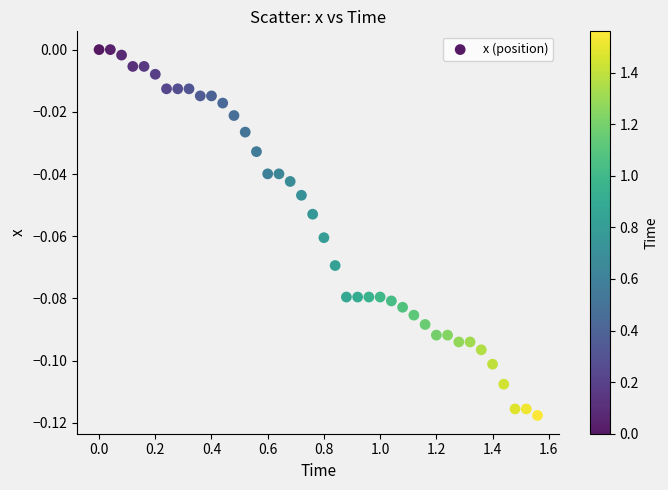

What is the range of X values (max minus min)?

1.6